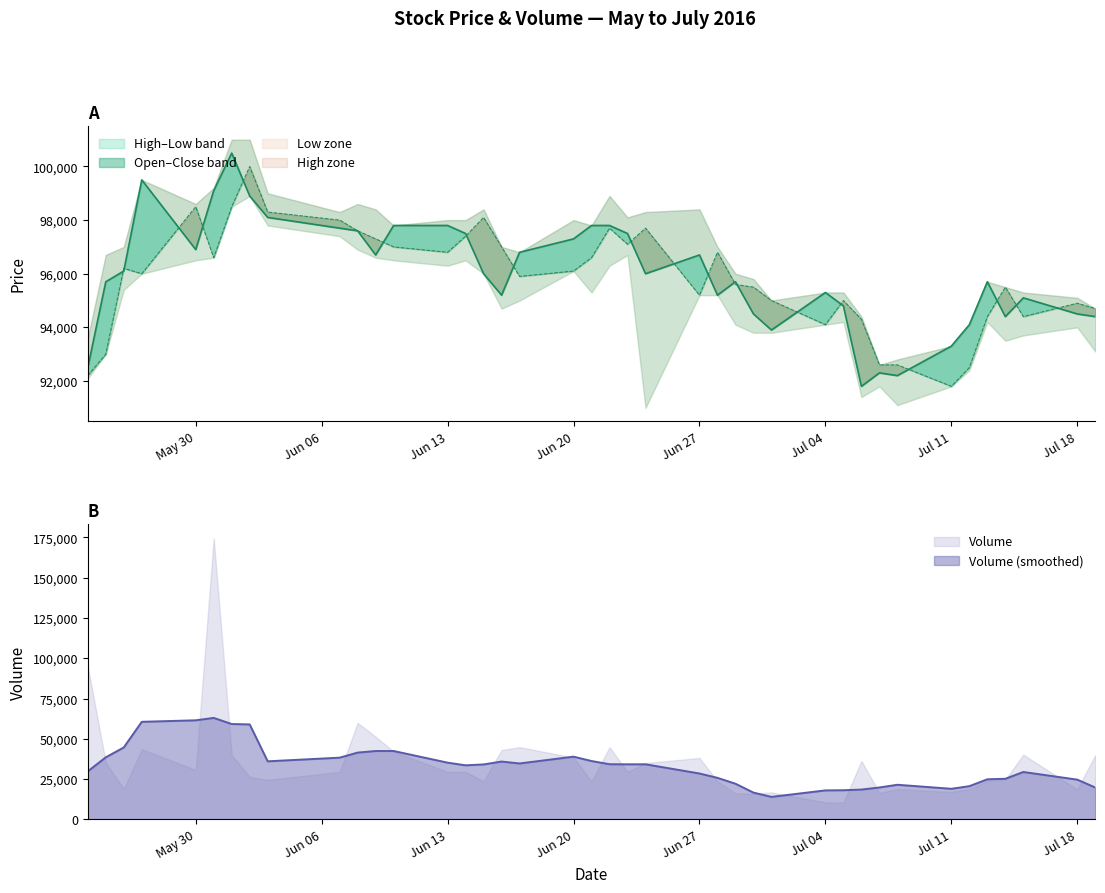

What is the maximum value for Volume (smoothed)?

62965.2